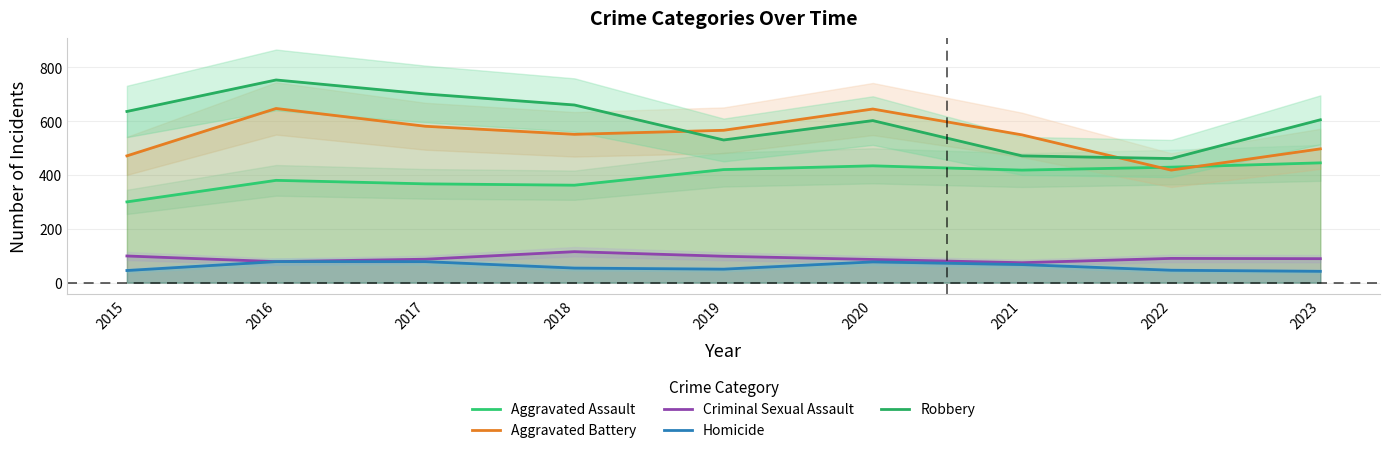

The value of Homicide at 2021 is 67. True or false?

True